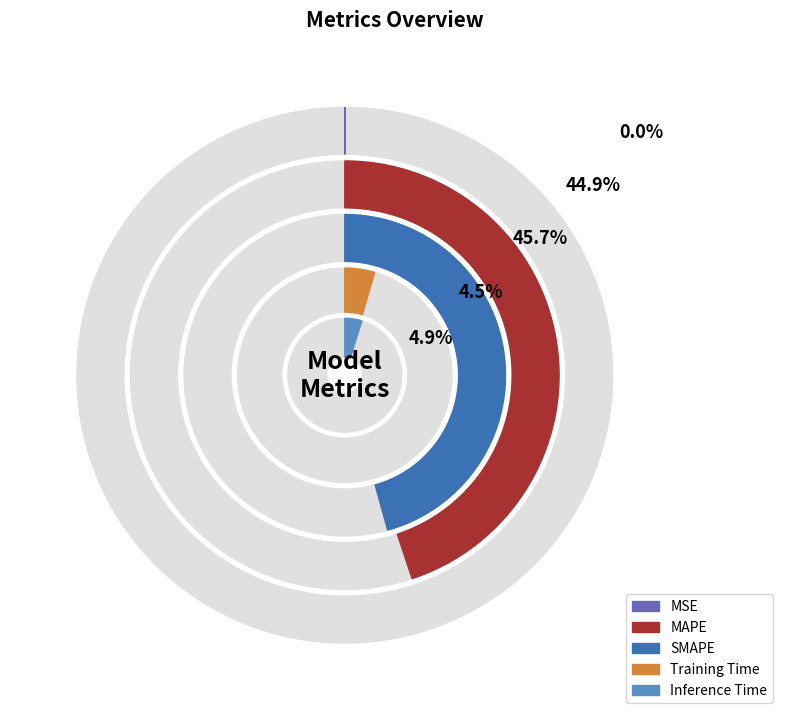

Combined, what portion of the pie is Inference Time and Training Time?

9.4%